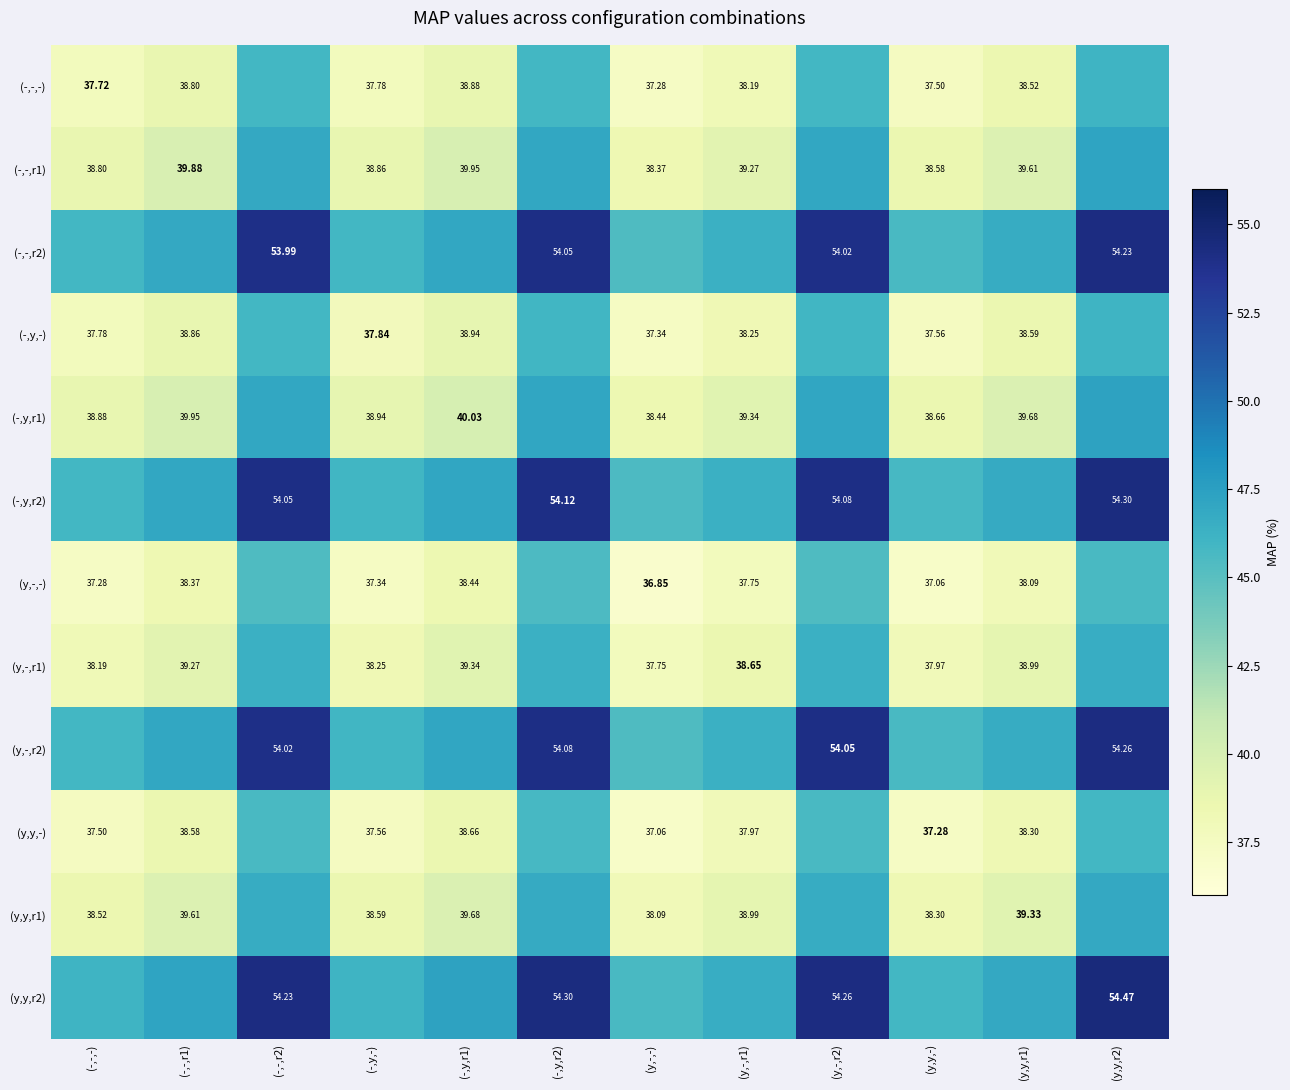

What is the sum of the (-,y,r2) values at (y,y,-) and (-,-,r2)?

99.8